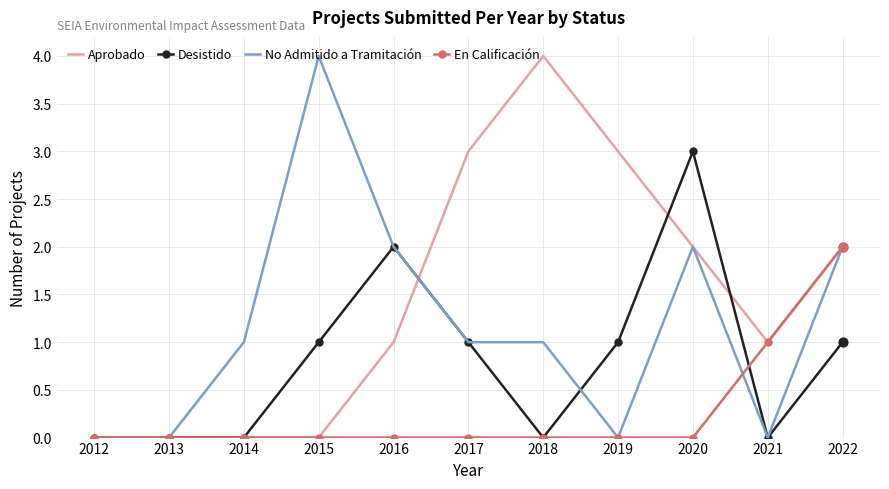

Which series has the largest total across all categories?

Aprobado